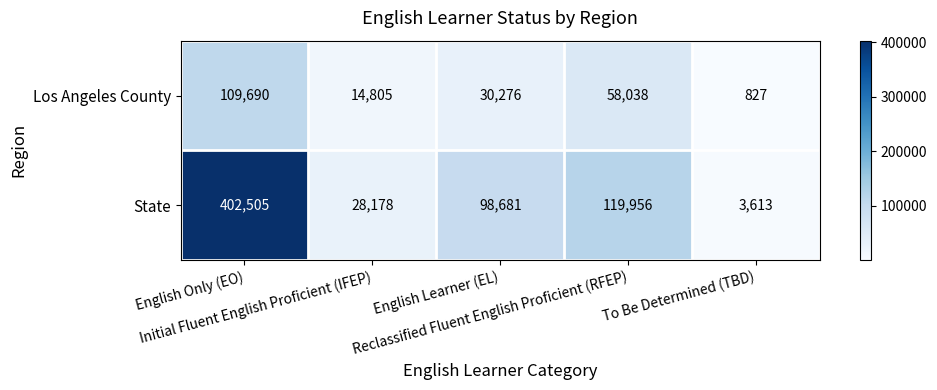

How many distinct data groups are displayed?

2